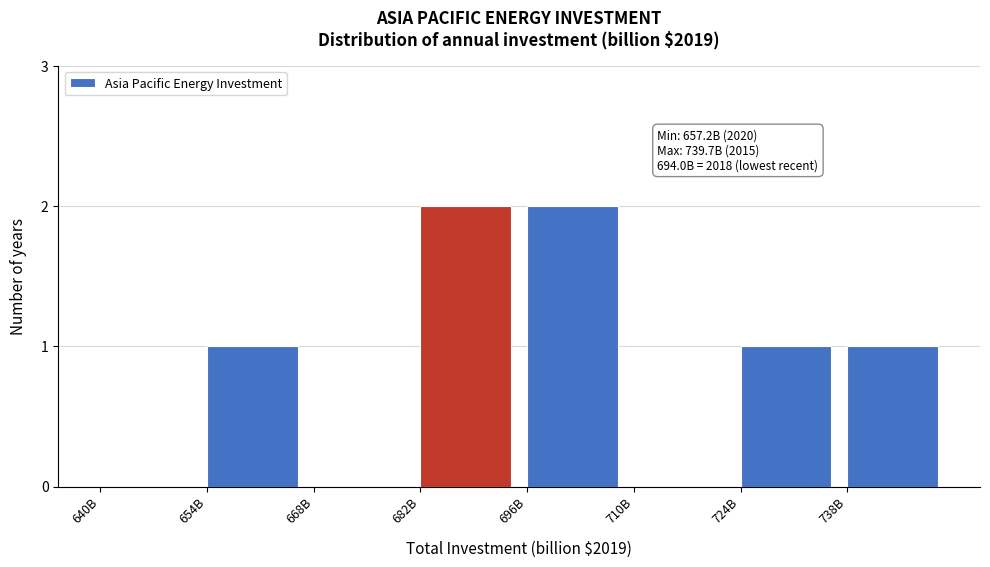

Reading left to right, list all the values displayed in this chart.

640B=0	654B=1	668B=0	682B=2	696B=2	710B=0	724B=1	738B=1